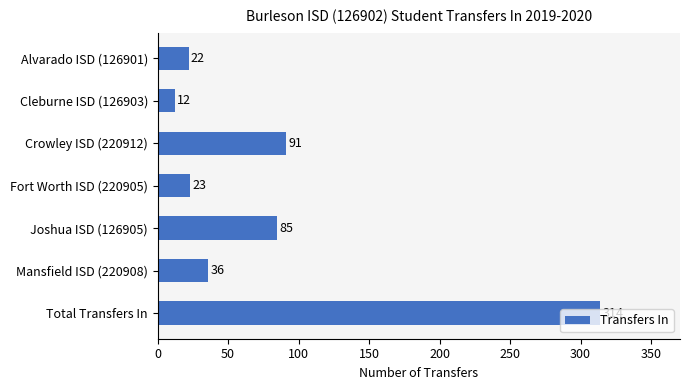

What is the difference between the maximum and minimum values?

302